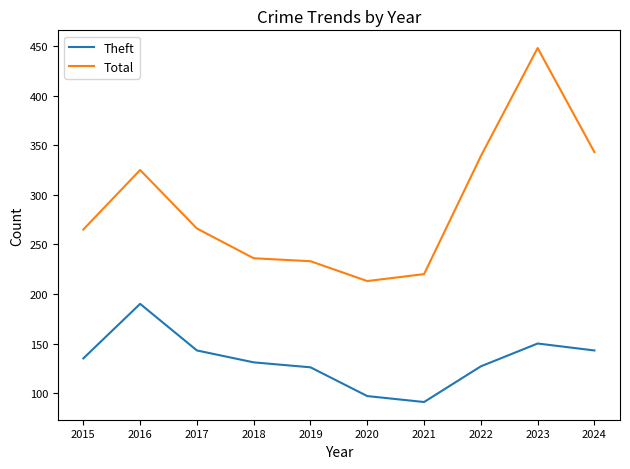

What is the difference between the Theft values at 2015 and 2017?

8